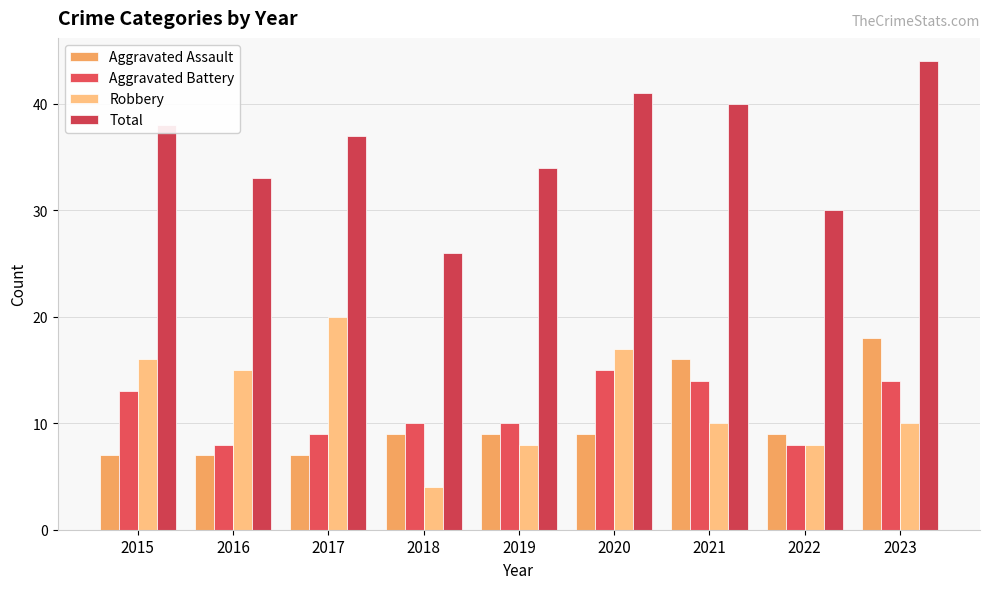

What is the lowest value of the Total series?

26